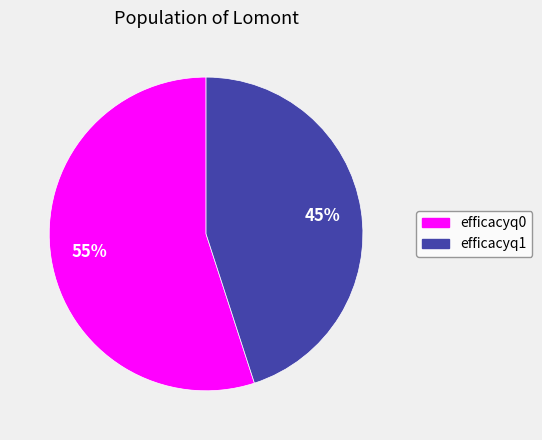

Rank the categories by value from lowest to highest.

efficacyq1, efficacyq0